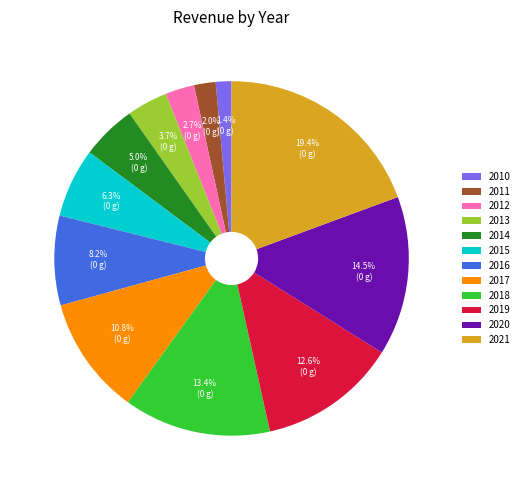

Does 2014 represent more than half of the total?

No